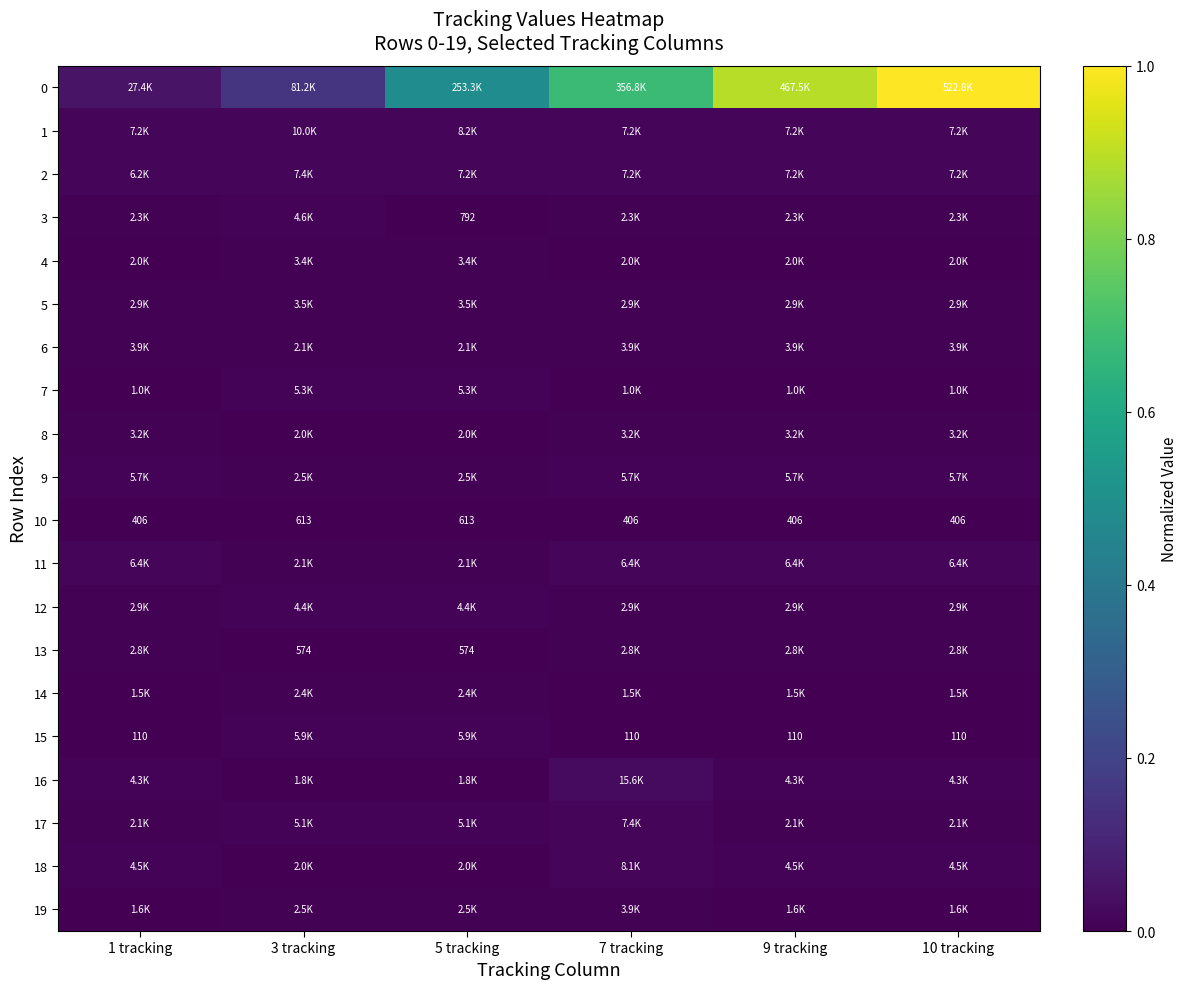

True or false: 18 has a value of 0.0 at 3 tracking.

True